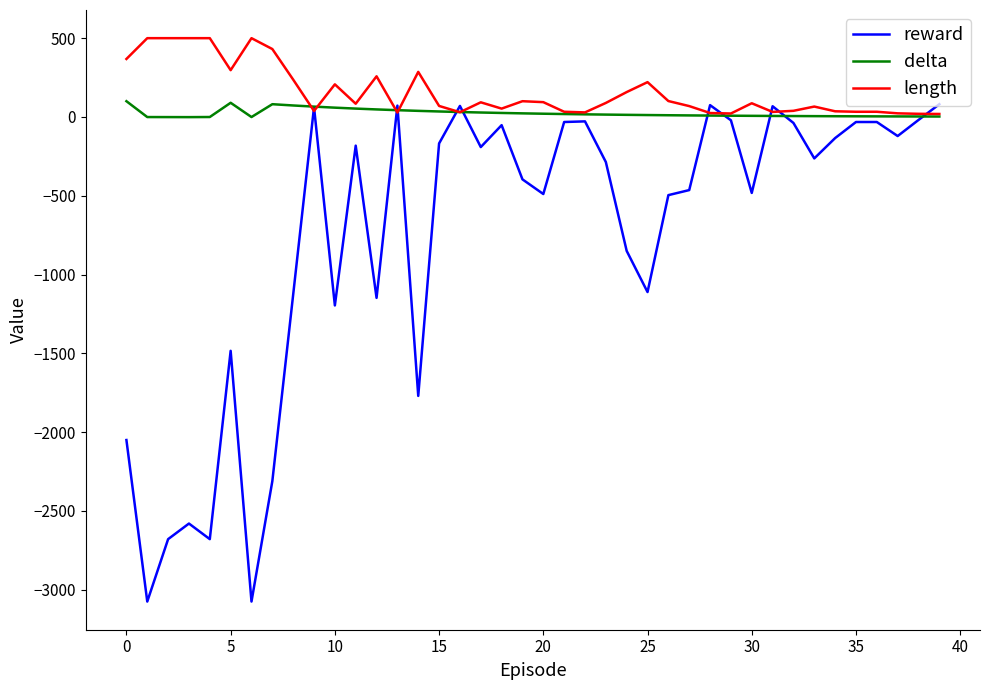

What is the minimum value shown in the chart?

-3075.0